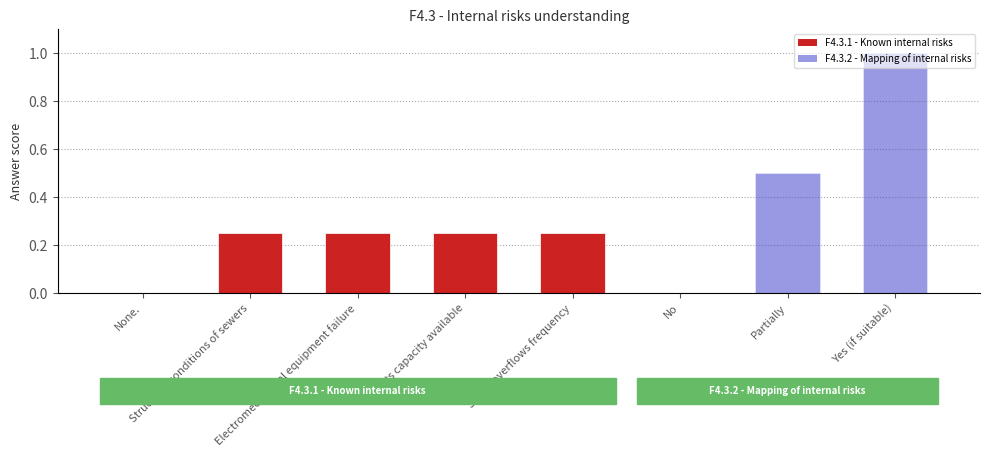

What is the sum of all values?

2.5